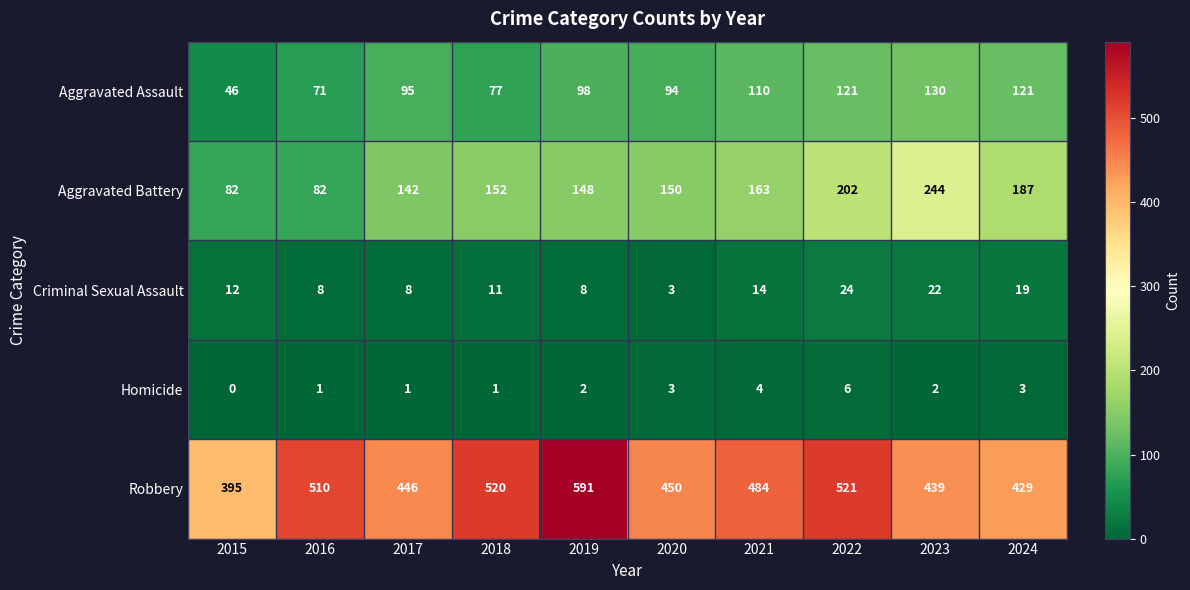

Which series has the largest range (max minus min)?

Robbery